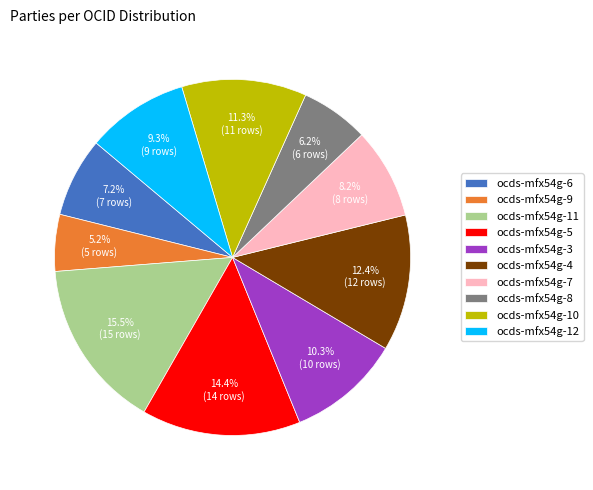

Rank the categories by value from highest to lowest.

ocds-mfx54g-11, ocds-mfx54g-5, ocds-mfx54g-4, ocds-mfx54g-10, ocds-mfx54g-3, ocds-mfx54g-12, ocds-mfx54g-7, ocds-mfx54g-6, ocds-mfx54g-8, ocds-mfx54g-9